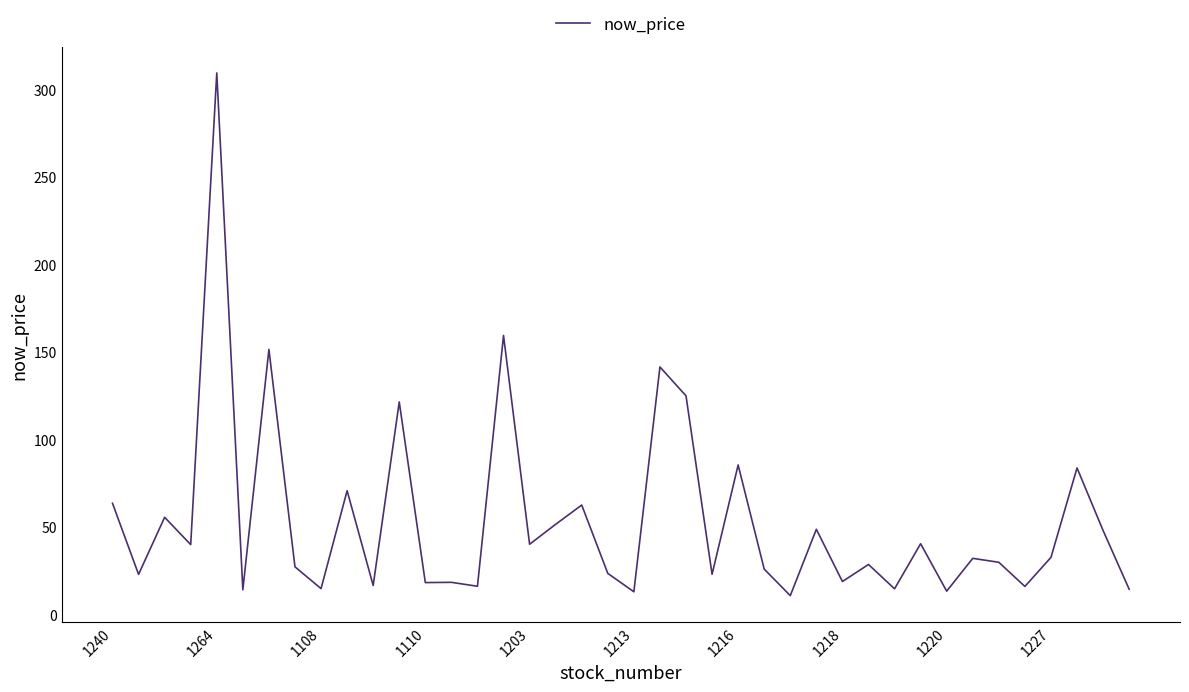

Does the chart have visible grid lines?

No